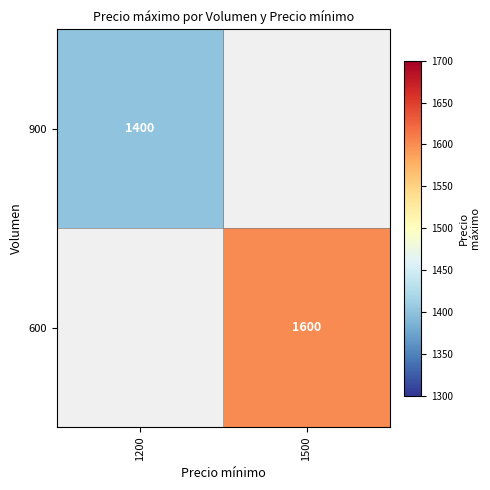

The 600 series shows 2404.9 at 1500. True or false?

False